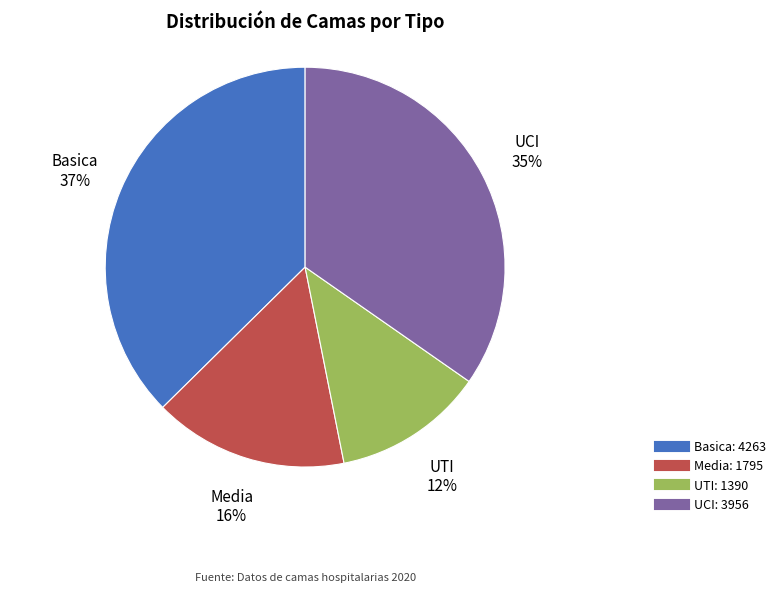

Is there a majority slice in this chart?

No